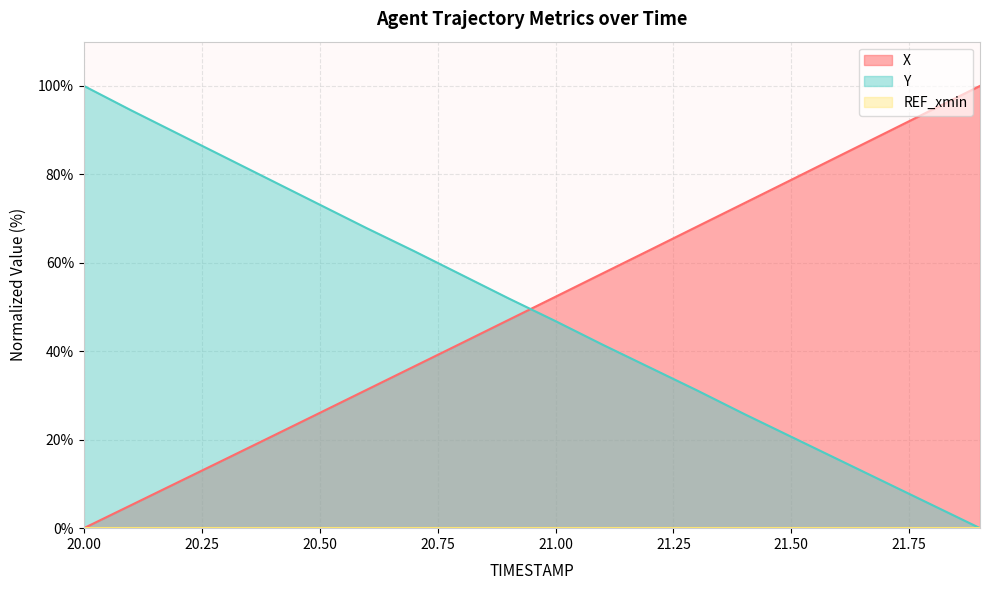

How many values in the Y series are below 51?

10